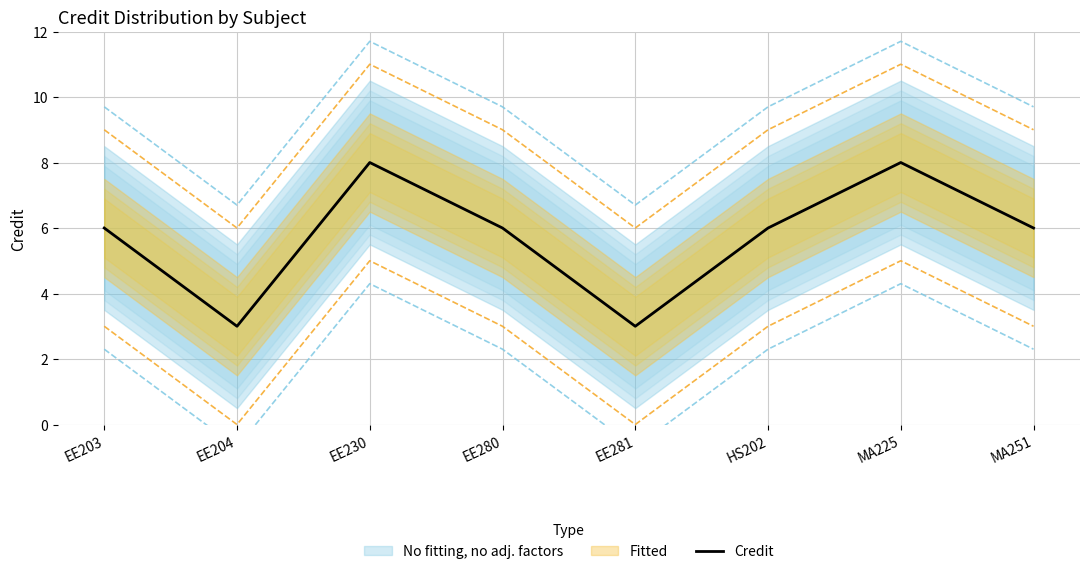

True or false: the data shows 6 at HS202.

True